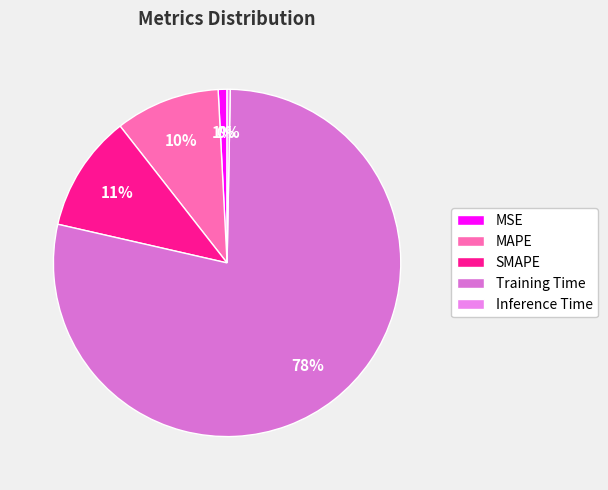

What percentage is the MSE slice, to the nearest percent?

1%